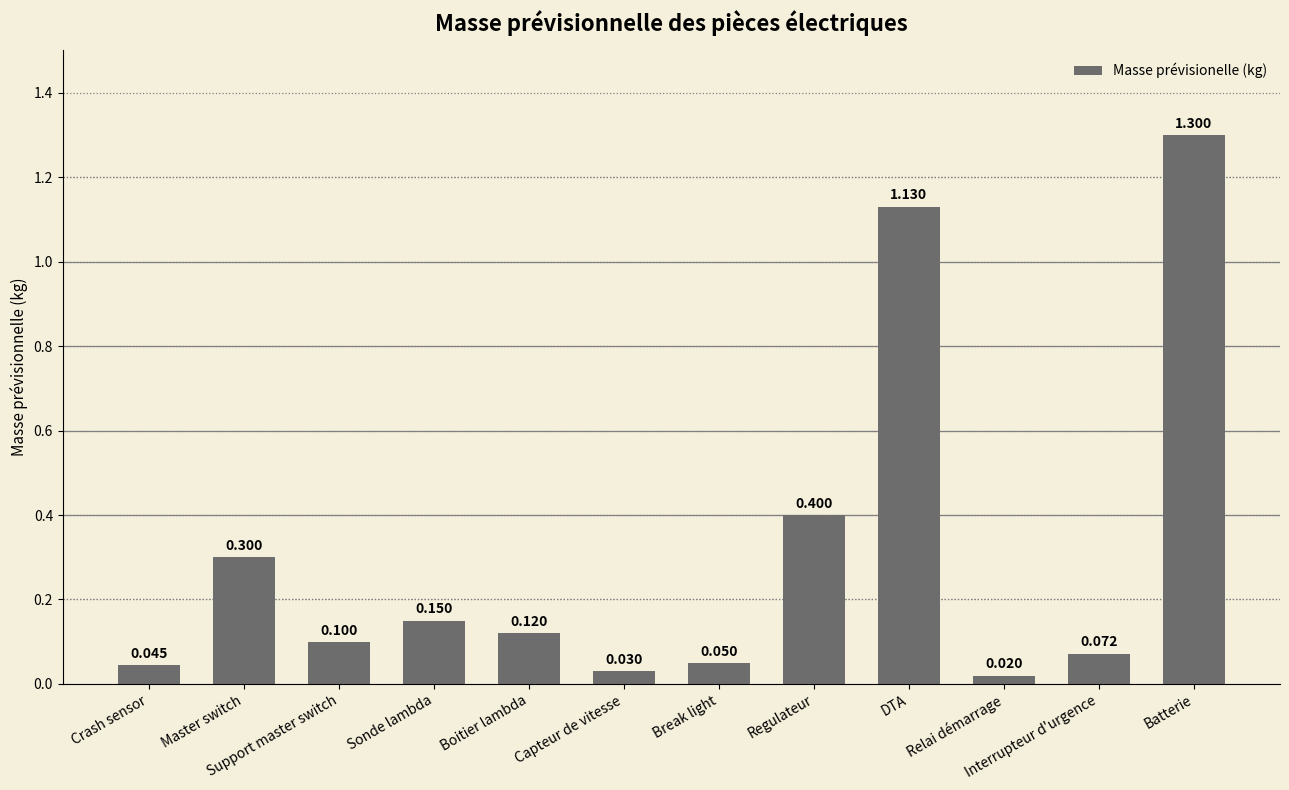

List the labels in order of value, smallest first.

Relai démarrage, Capteur de vitesse, Crash sensor, Break light, Interrupteur d'urgence, Support master switch, Boitier lambda, Sonde lambda, Master switch, Regulateur, DTA, Batterie